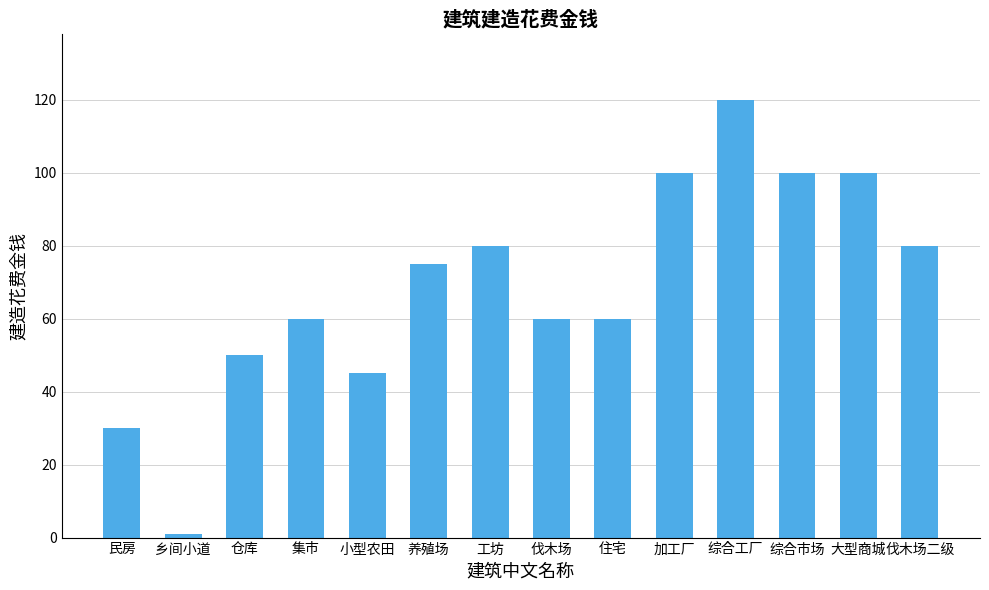

Are the bars horizontal?

No